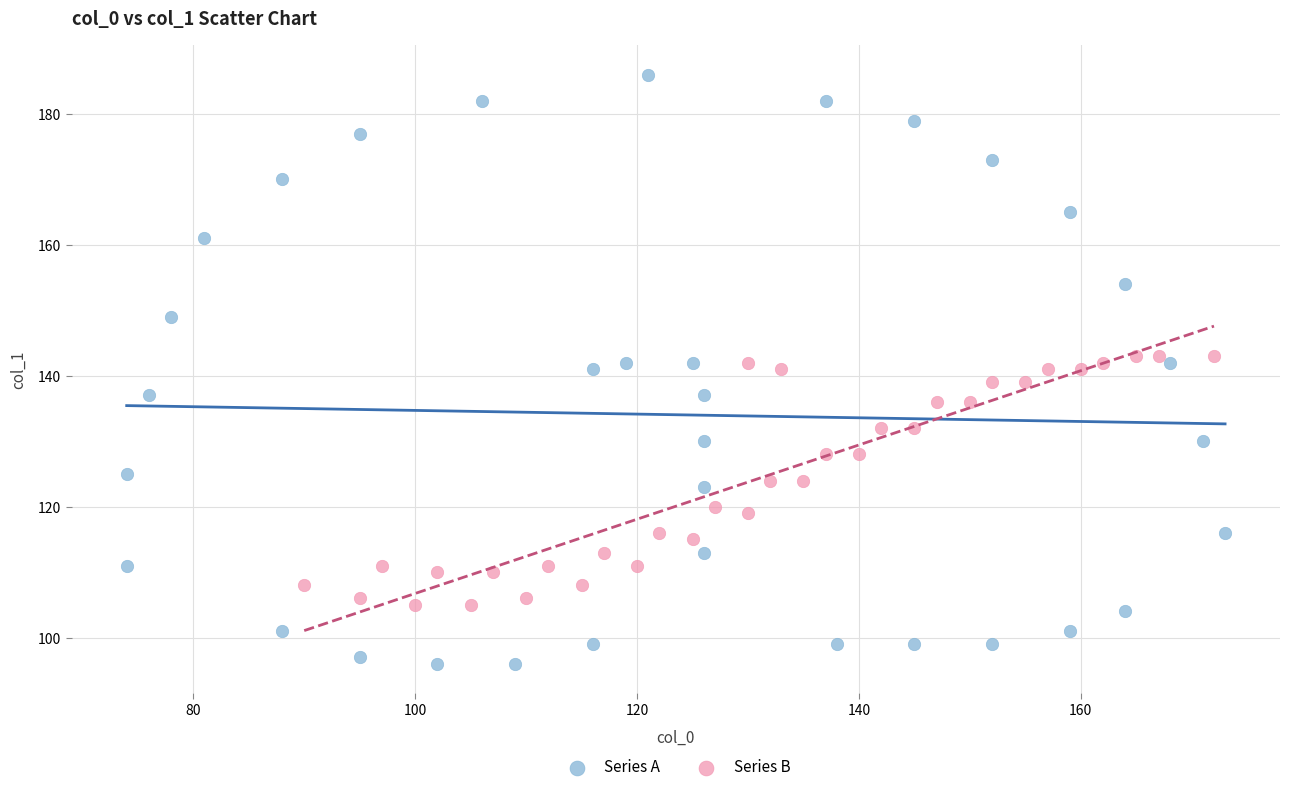

Which series contains the highest Y value?

Series A